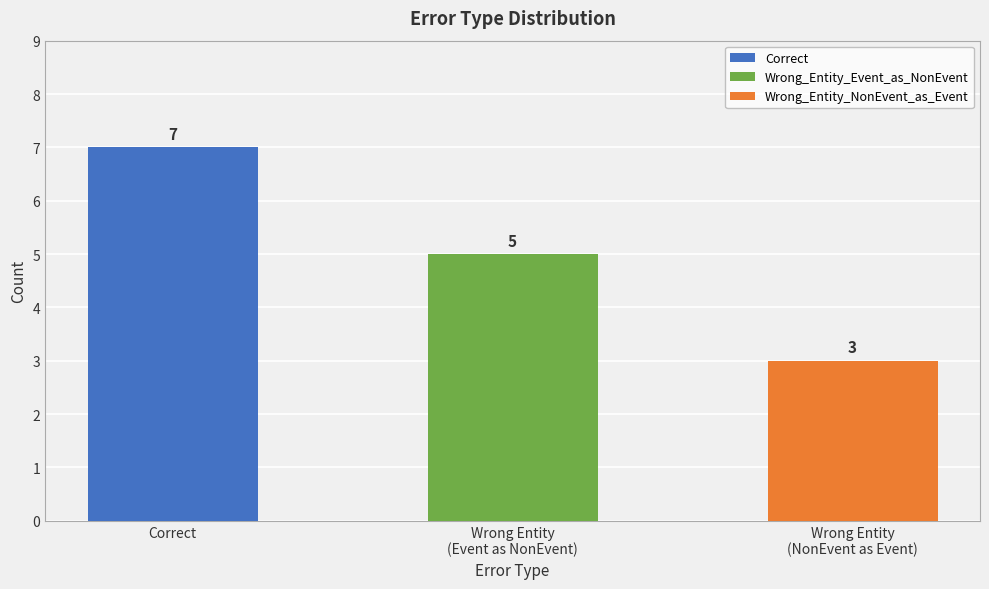

True or false: the data shows 3 at Wrong_Entity_NonEvent_as_Event.

True